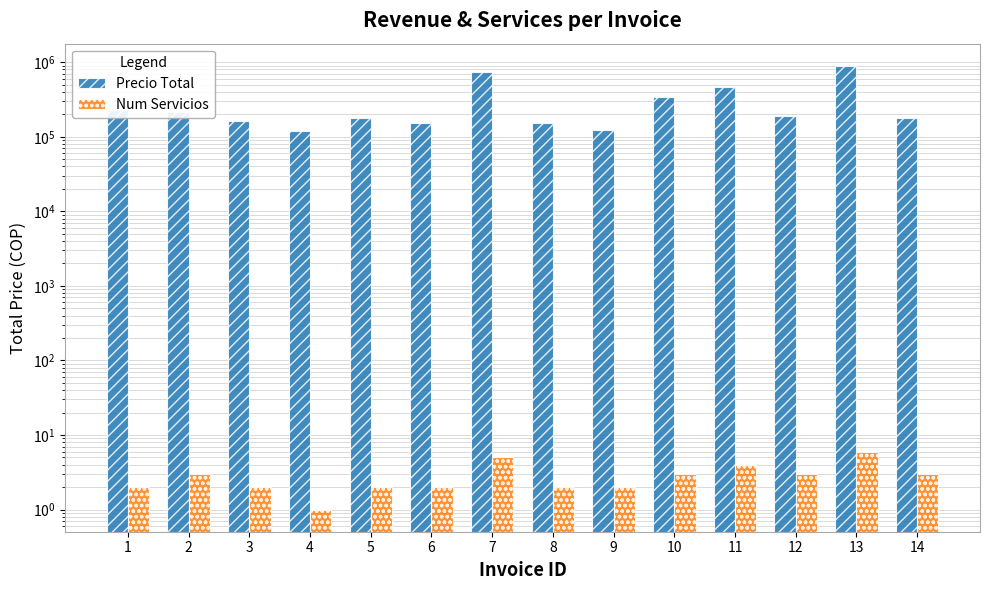

What is the difference between the highest and lowest values at 3?

162998